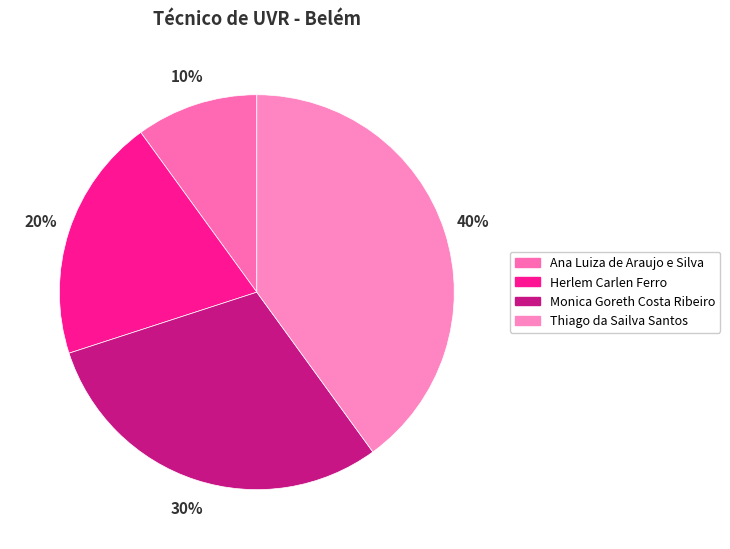

Which has a higher value, Ana Luiza de Araujo e Silva or Thiago da Sailva Santos?

Thiago da Sailva Santos